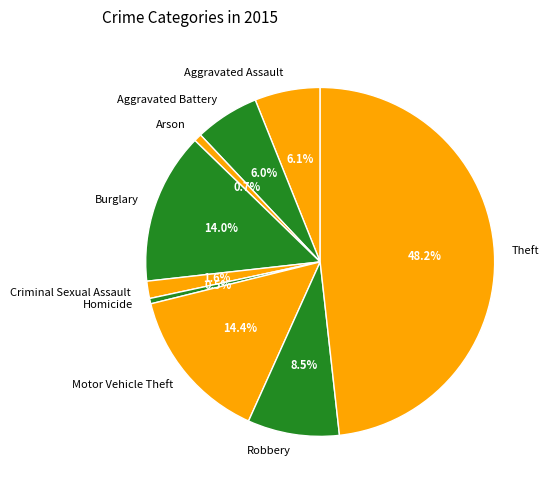

How many slices are in this pie chart?

9